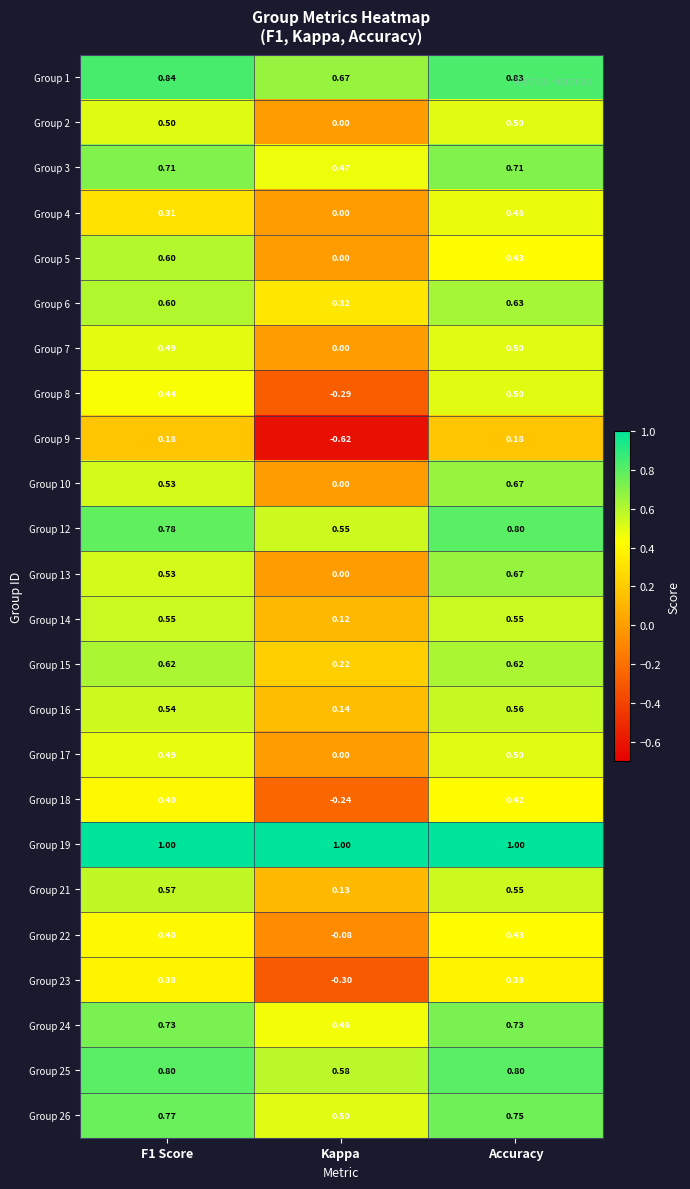

Which series has the largest total across all categories?

Group 19